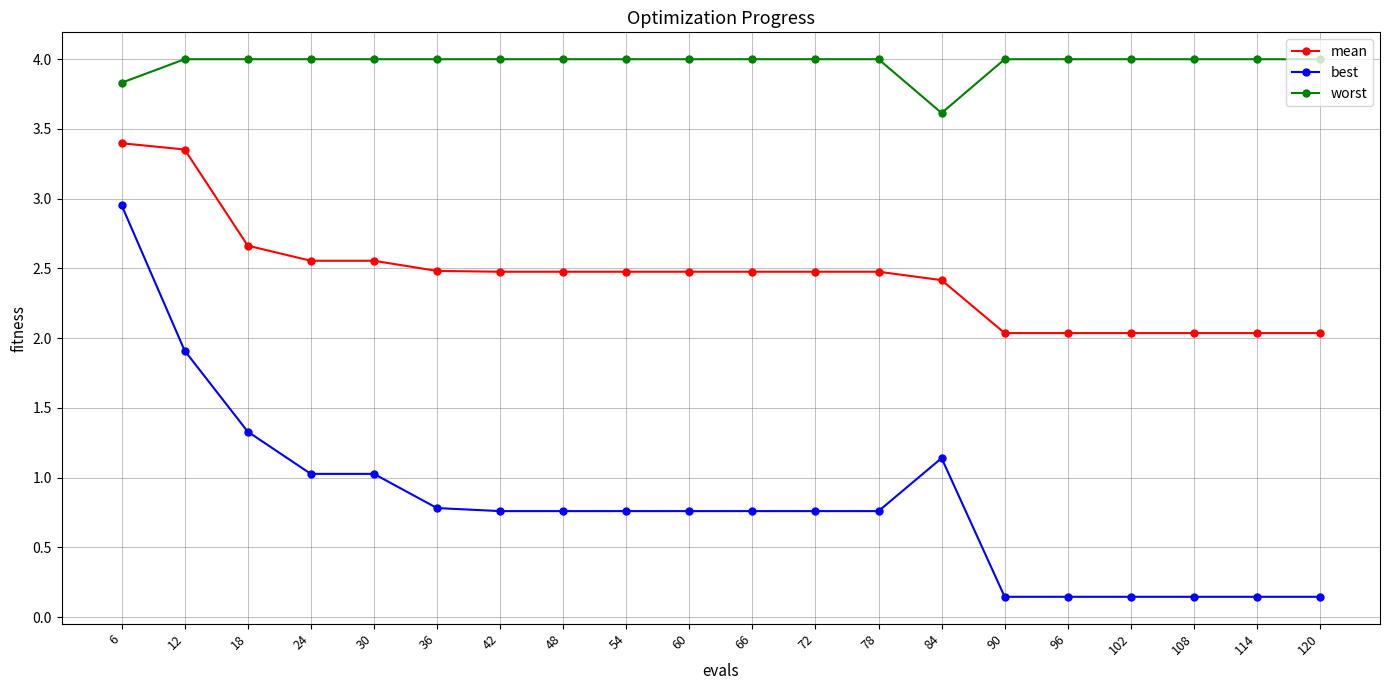

At 84, list the series in order from smallest to largest.

best, mean, worst